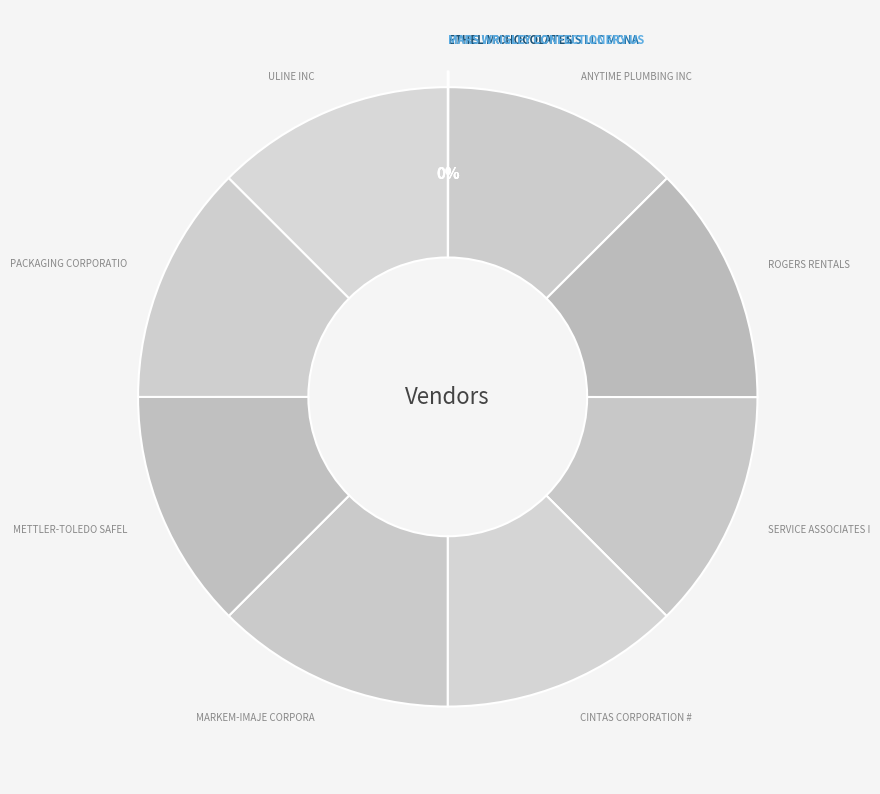

How many segments does this pie chart have?

11